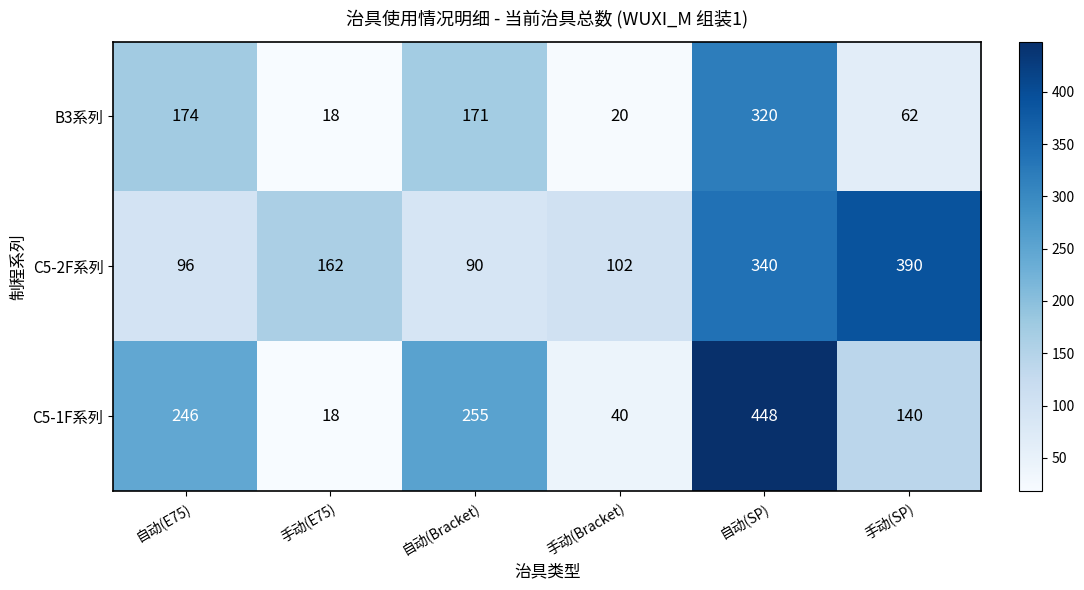

What is the minimum value shown in the chart?

18